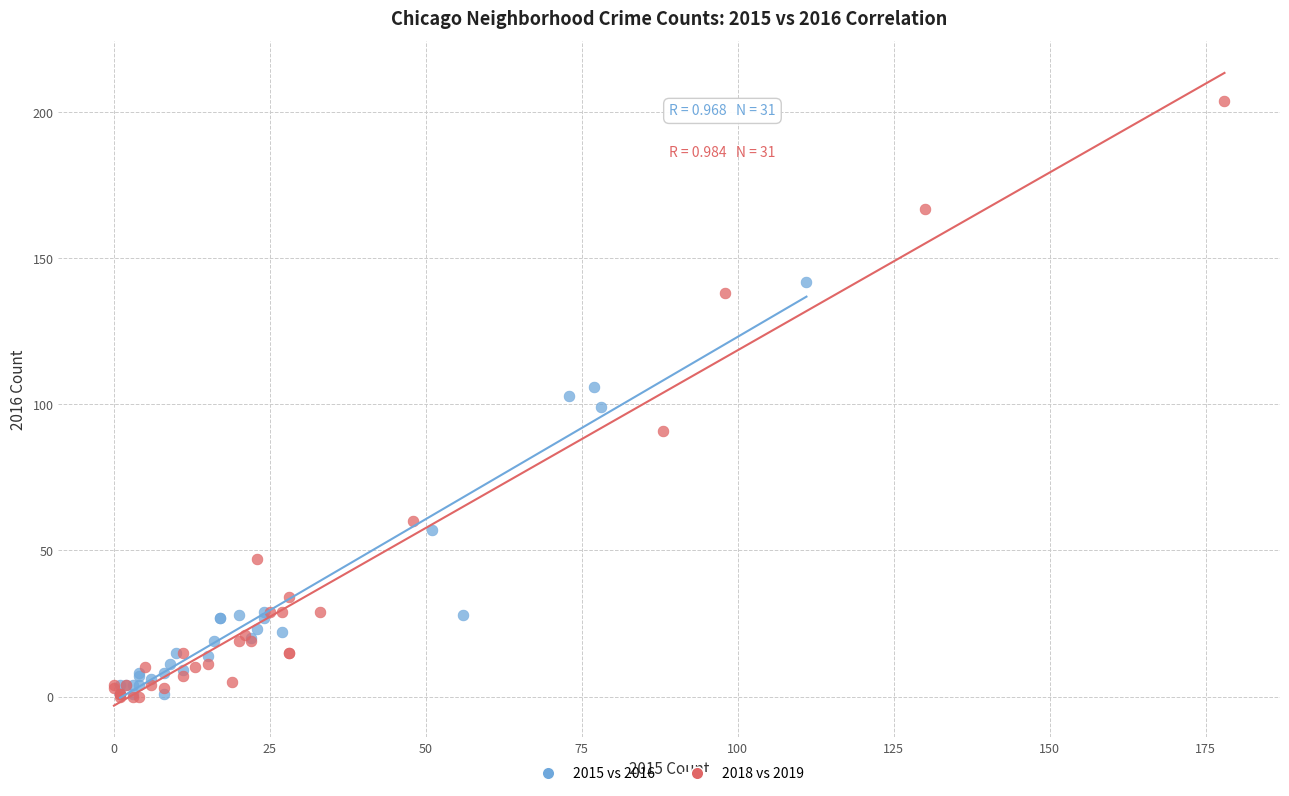

Which series has the largest Y range (max minus min)?

2018 vs 2019